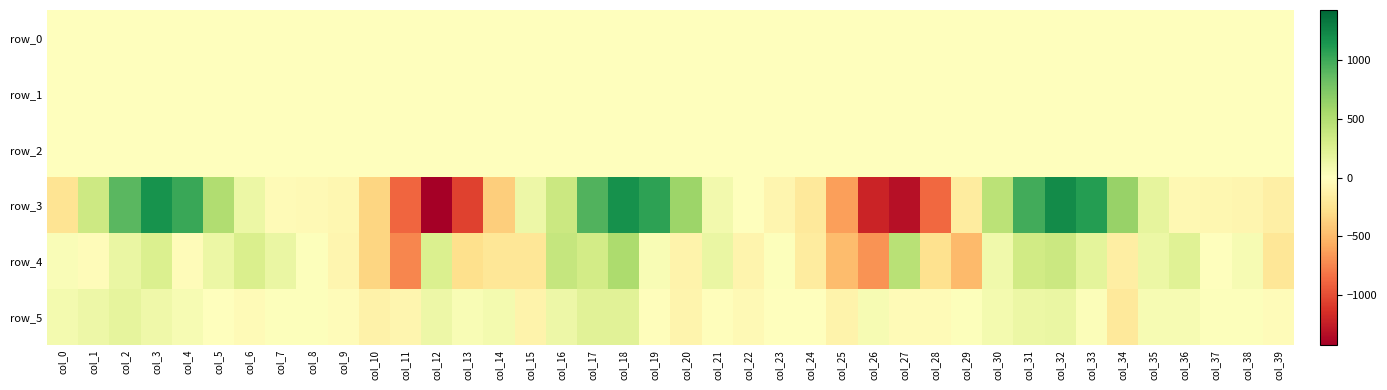

Where does the row_0 series first go above 0?

col_0